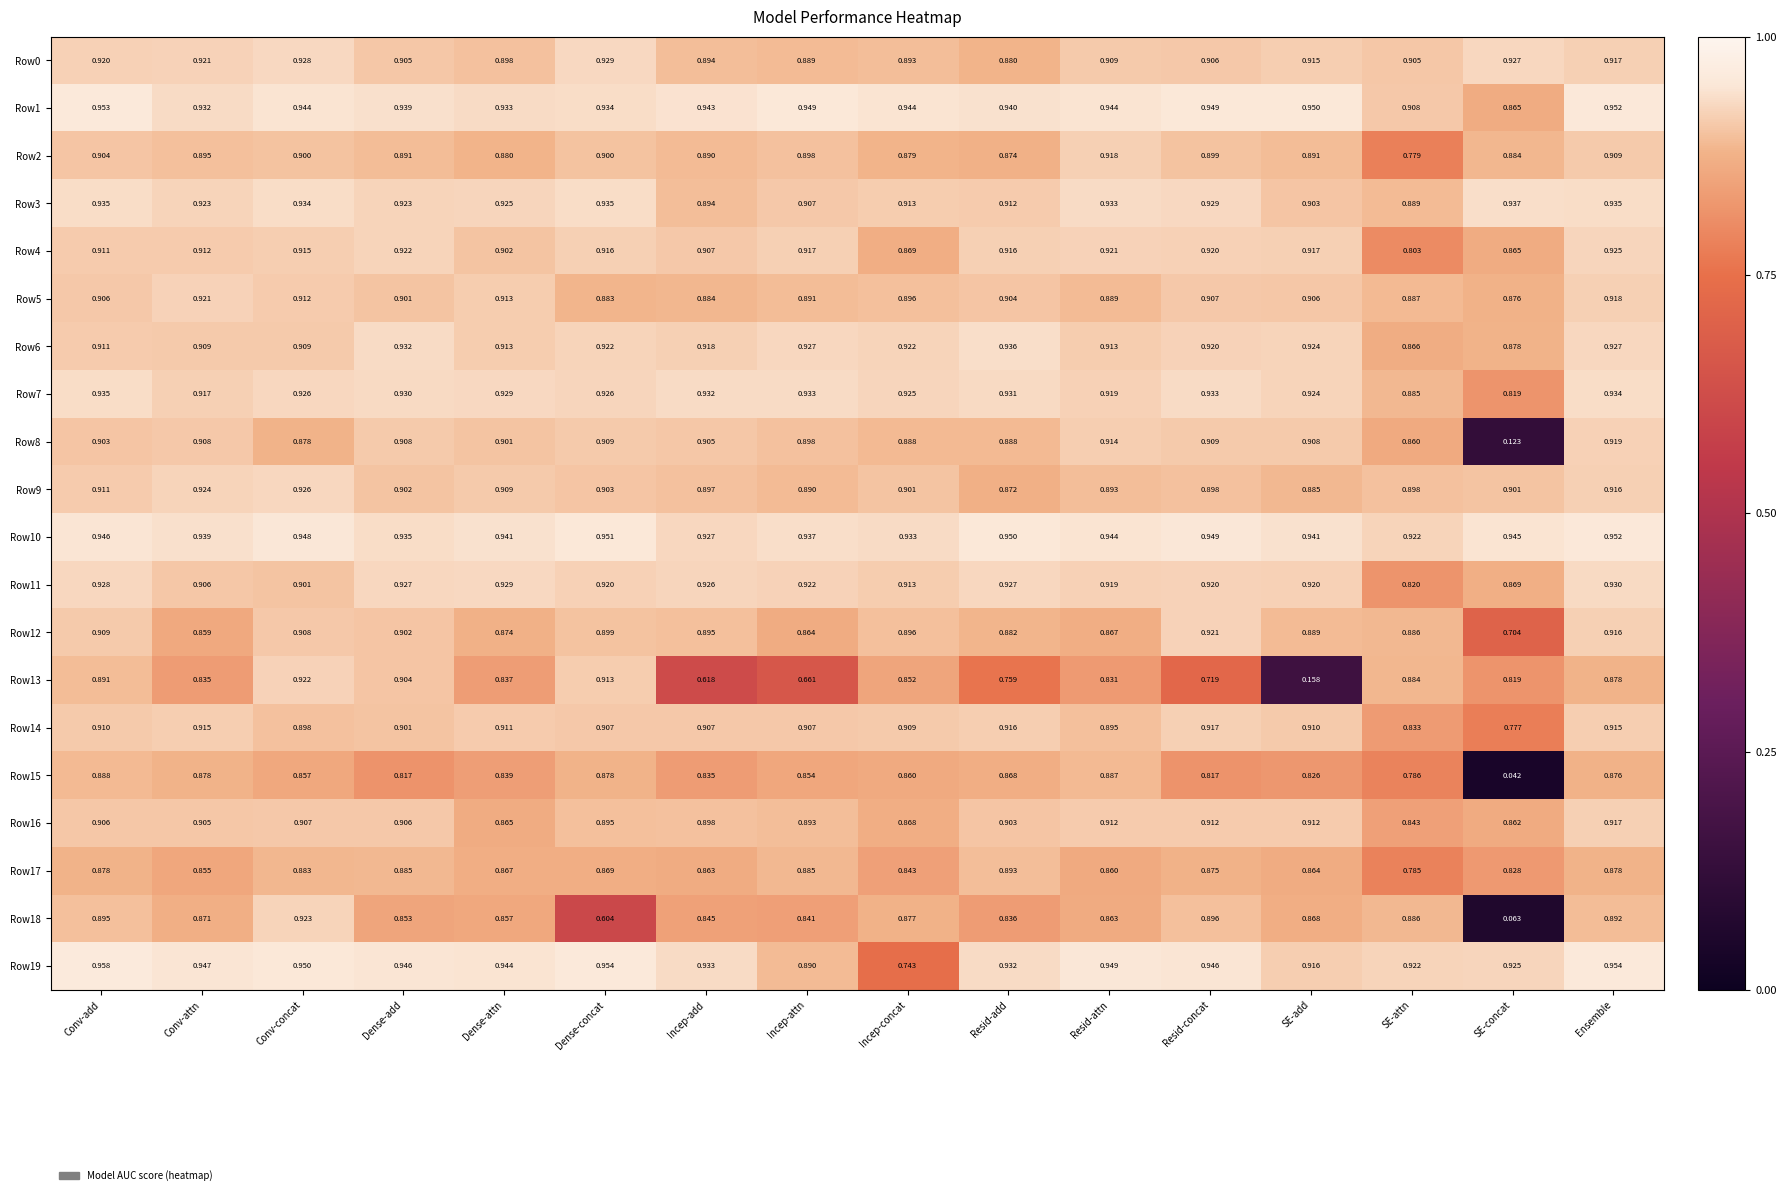

At which label is Row16 closest to 0?

SE-attn